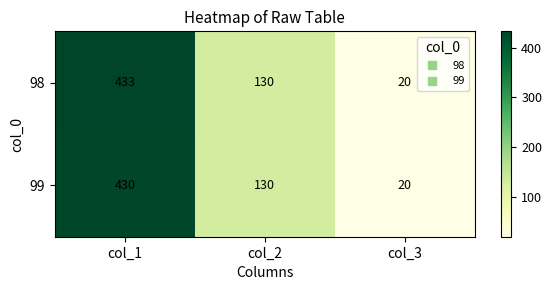

What value does the 99 series have at col_3?

20